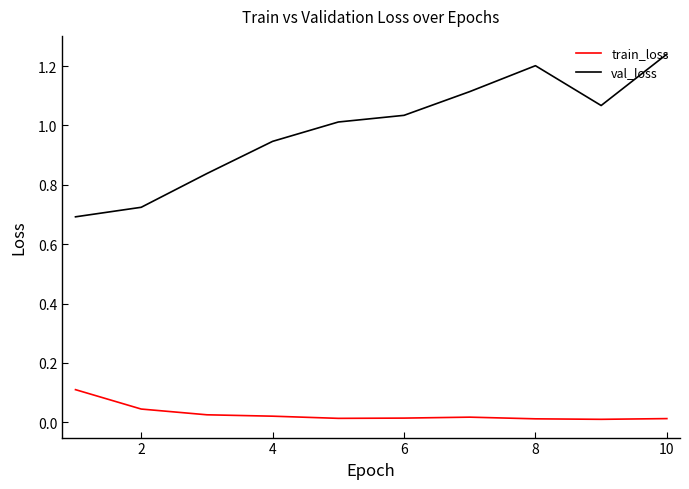

Count the number of categories in the chart.

10